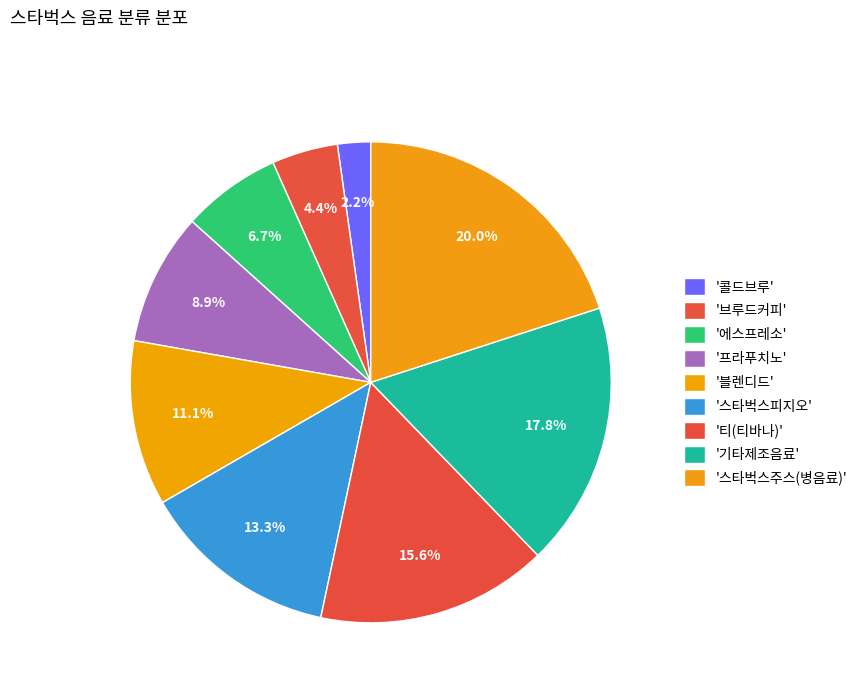

How many slices are in this pie chart?

9